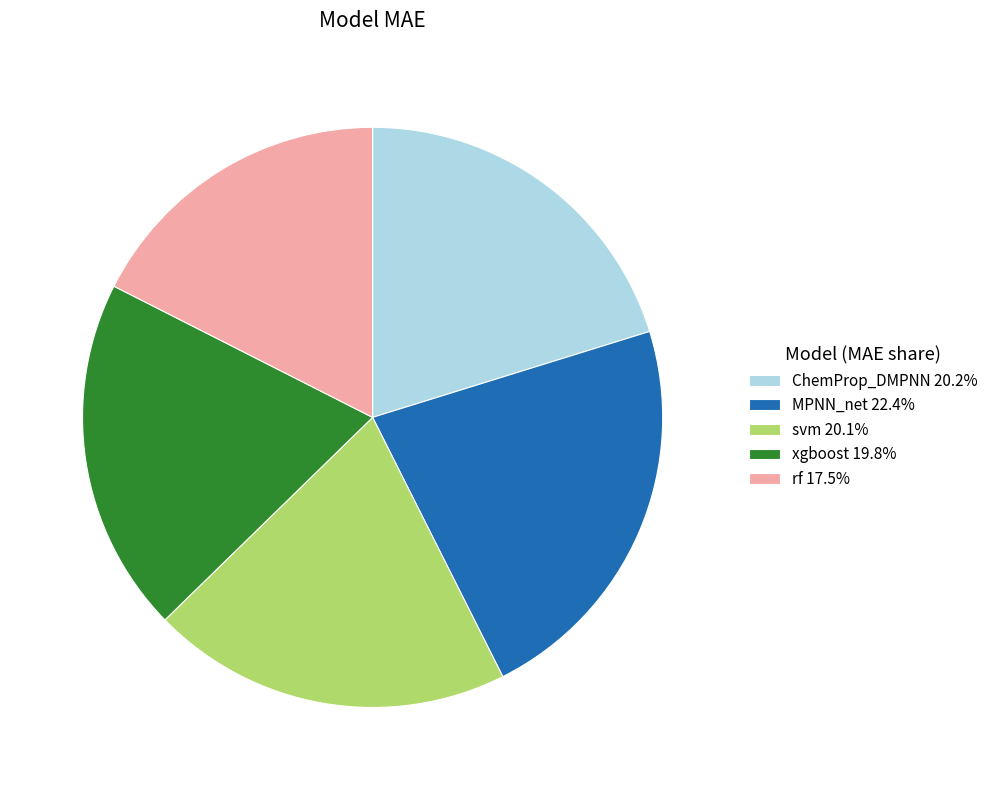

Do rf 17.5% and MPNN_net 22.4% together represent more than half of the pie?

No